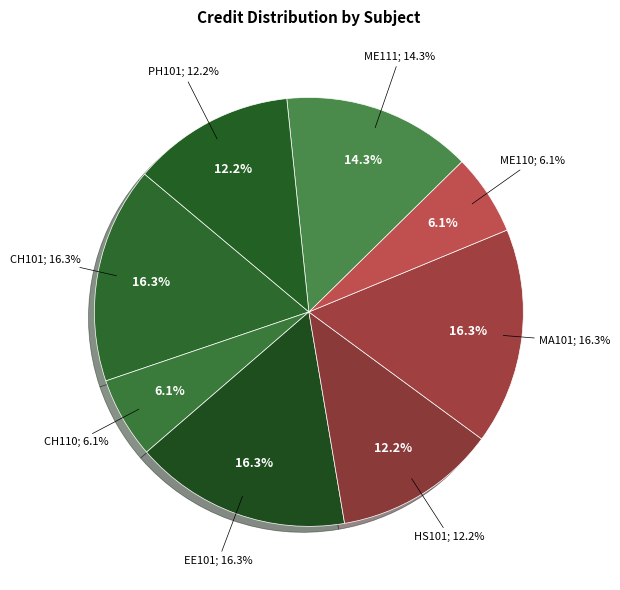

To the nearest percent, what is the combined percentage of MA101 and HS101?

29%